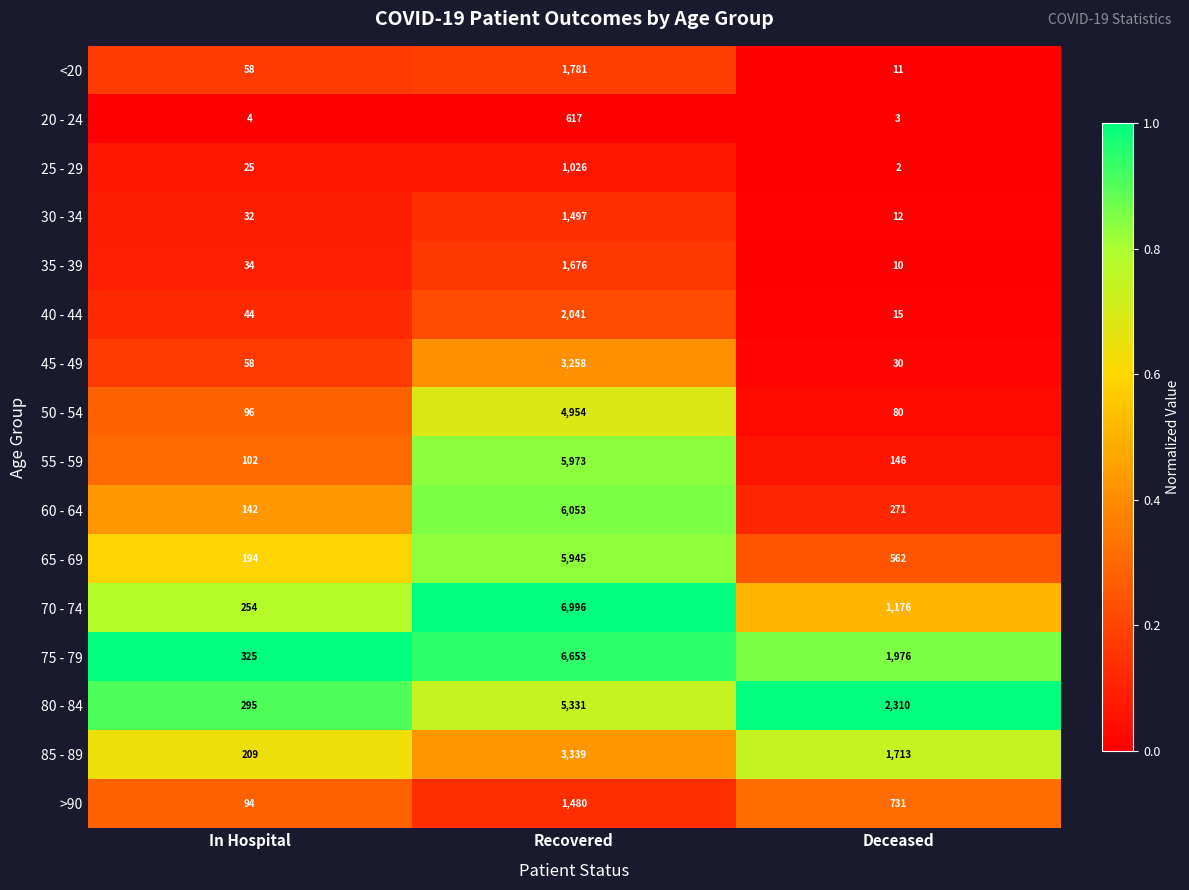

Rank the categories by 25 - 29 value from lowest to highest.

Deceased, In Hospital, Recovered